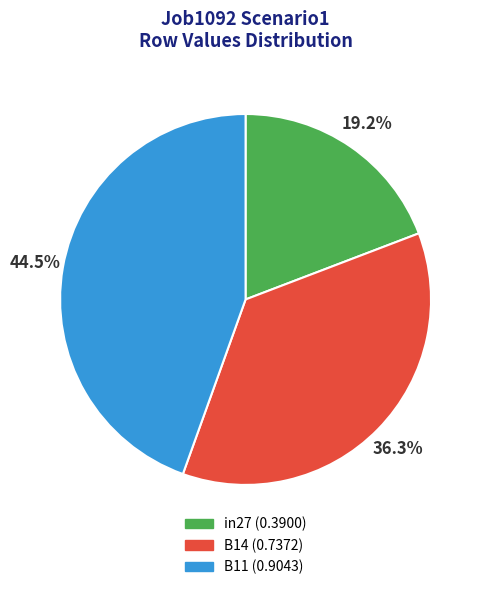

How many slices are in this pie chart?

3